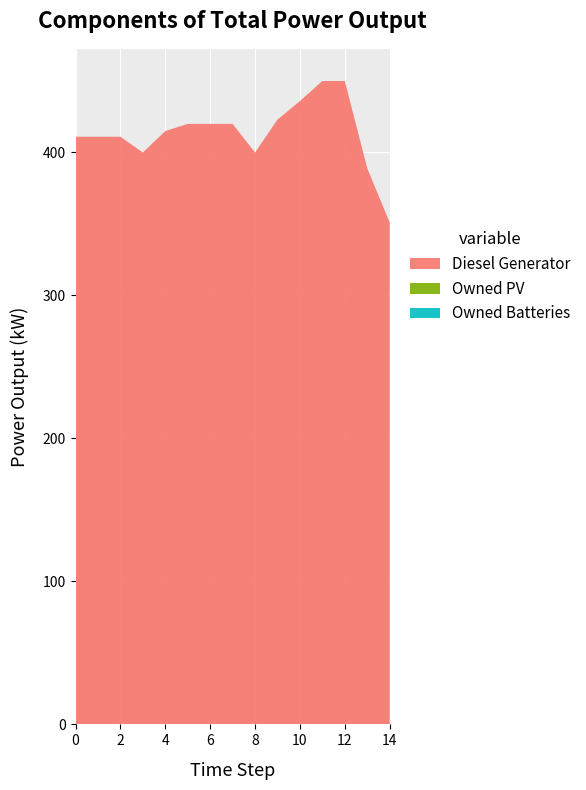

Reading left to right, what are all the values shown in this chart?

Diesel Generator: 411	411	411	400	415	420	420	420	400	423	436	450	450	389	351
Owned PV: 0	0	0	0	0	0	0	0	0	0	0	0	0	0	0
Owned Batteries: 0	0	0	0	0	0	0	0	0	0	0	0	0	0	0